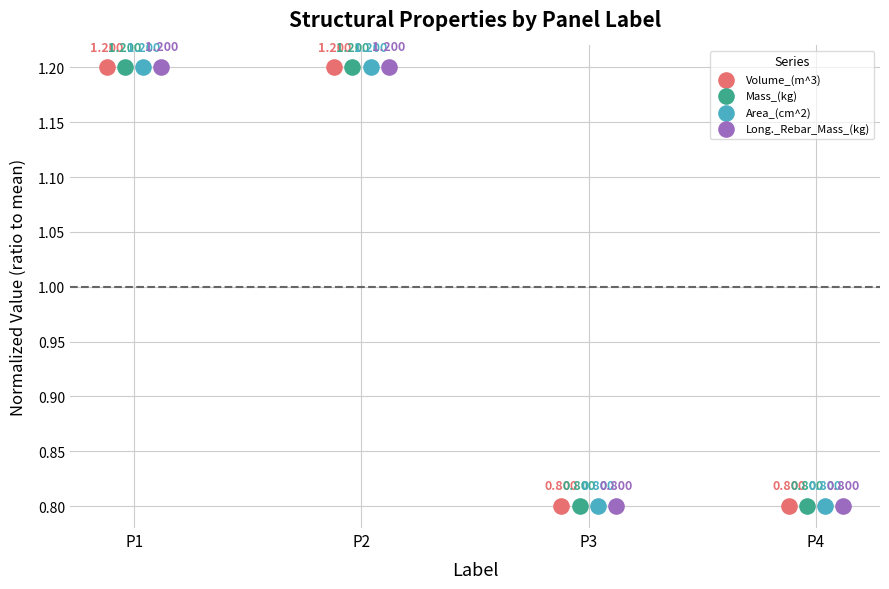

Which series reaches the minimum Y coordinate?

Long._Rebar_Mass_(kg)